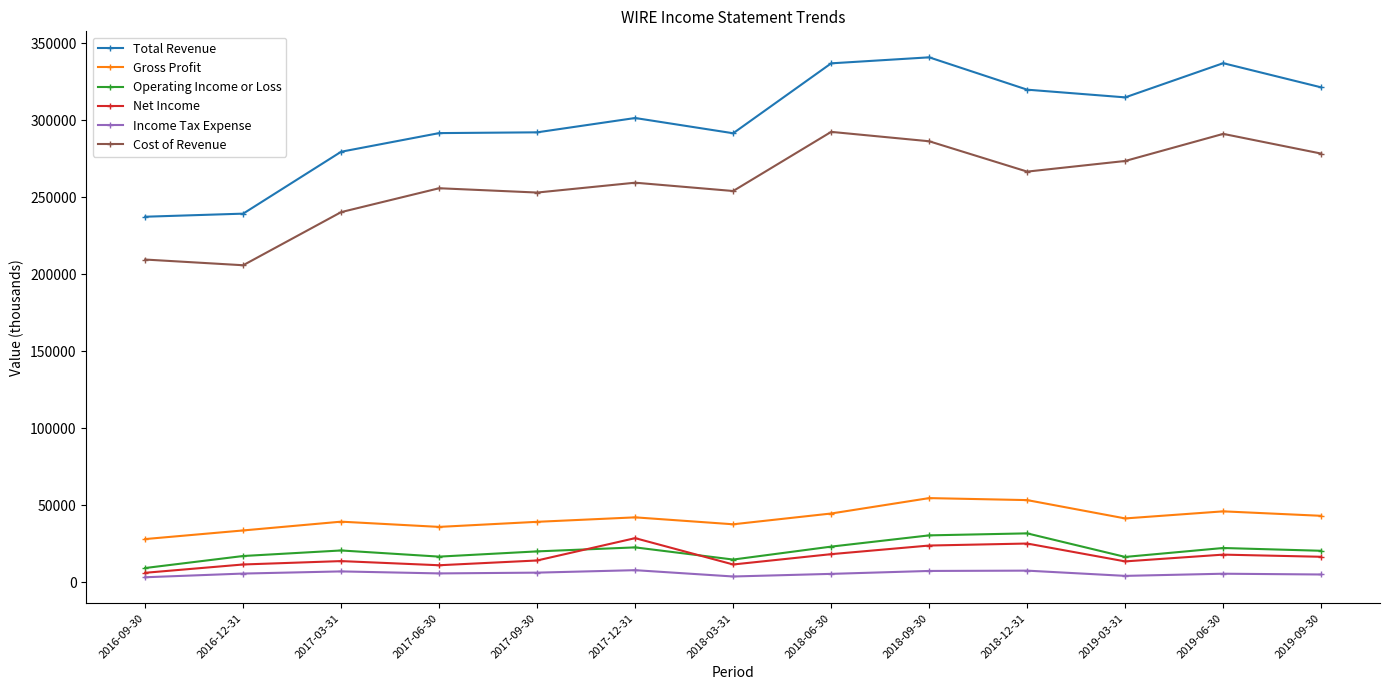

What are all the series names shown in the legend?

Total Revenue, Gross Profit, Operating Income or Loss, Net Income, Income Tax Expense, Cost of Revenue